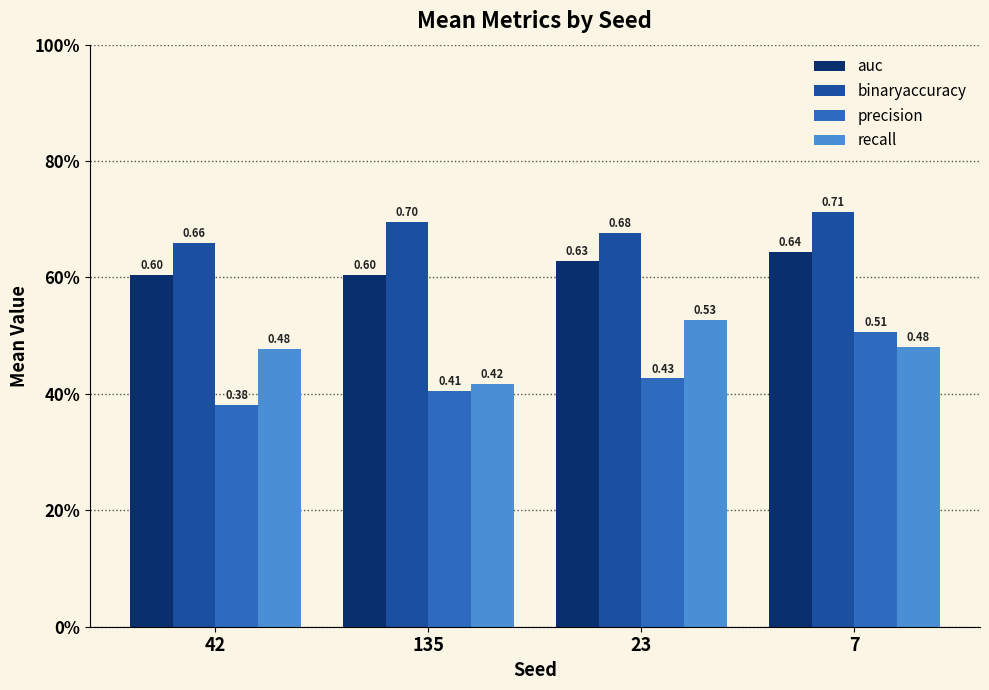

What is the value of the auc bar at the 2nd from the left?

0.6